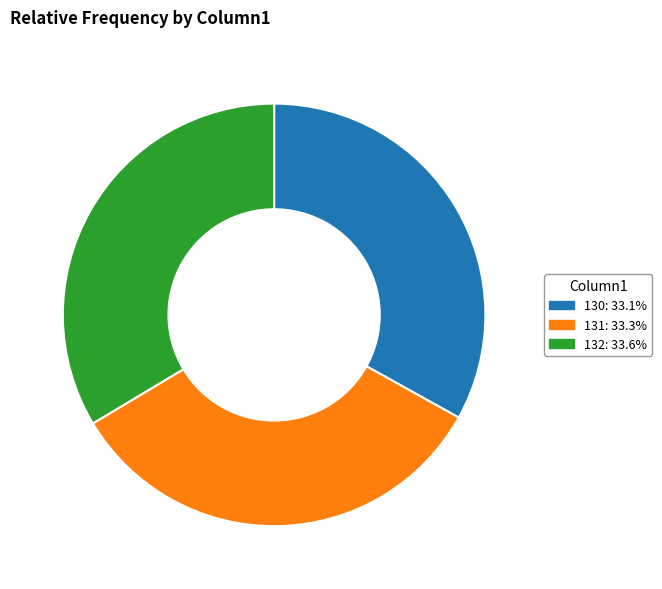

Is the sum of 132 and 131 greater than half?

Yes